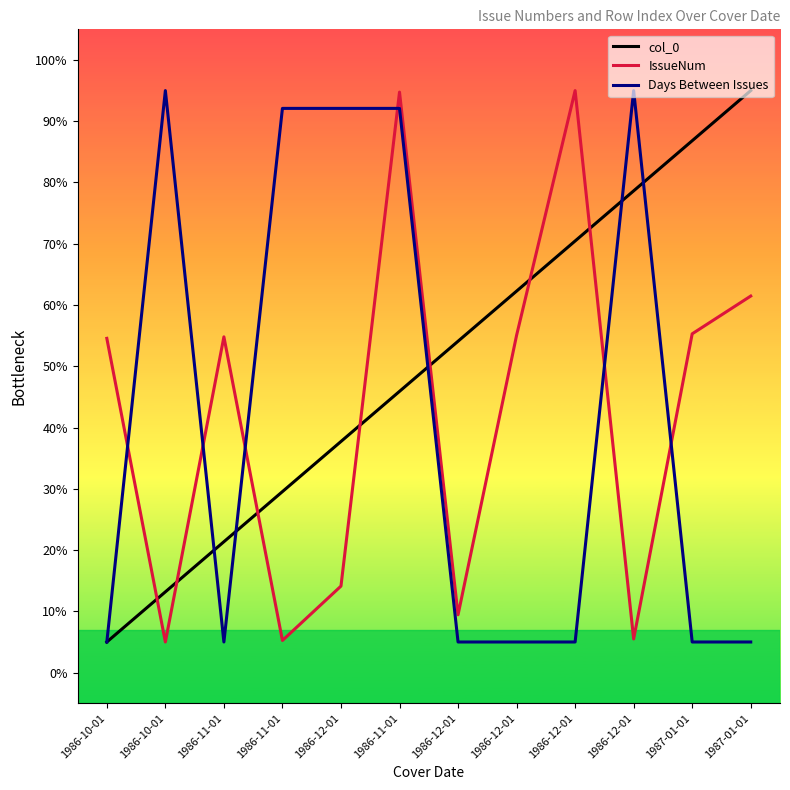

How many lines are shown in the chart?

3